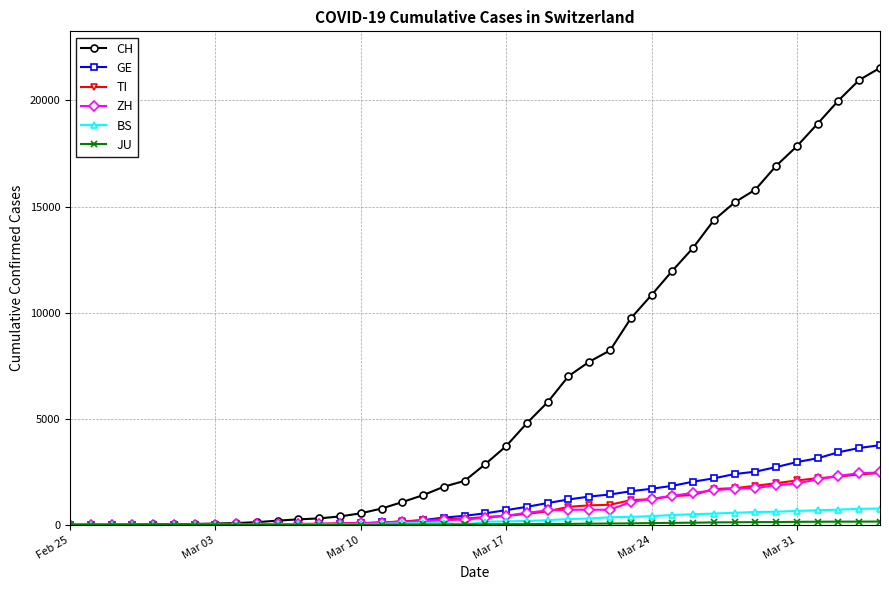

At how many categories does at least one series exceed 12205?

10